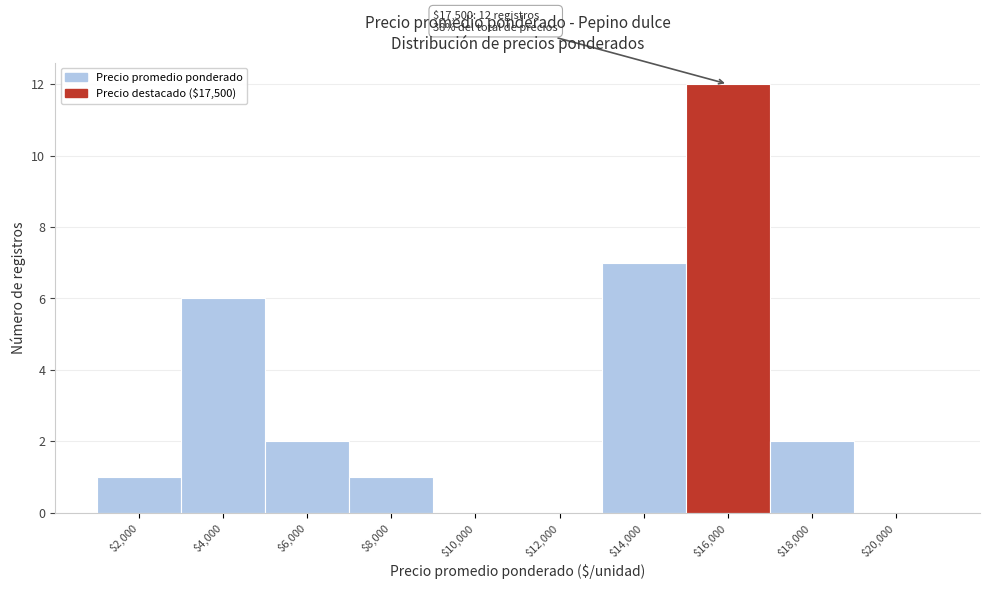

Which label corresponds to the largest value in the chart?

$16,000